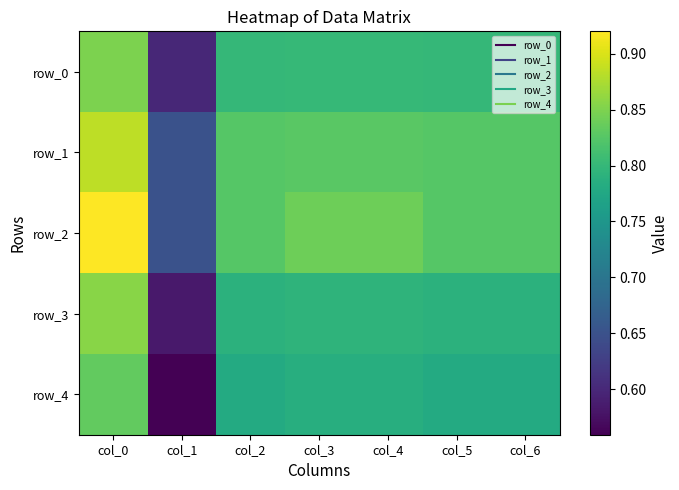

What is the difference between the row_3 values at col_0 and col_3?

0.1